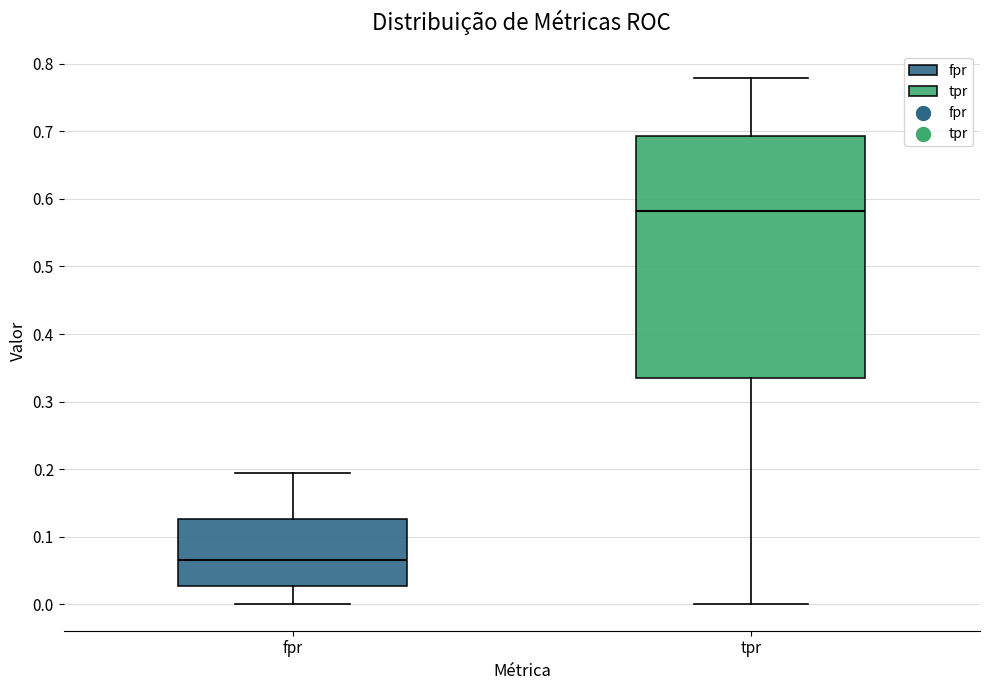

Which box is the tallest, from its lower edge to its upper edge?

tpr